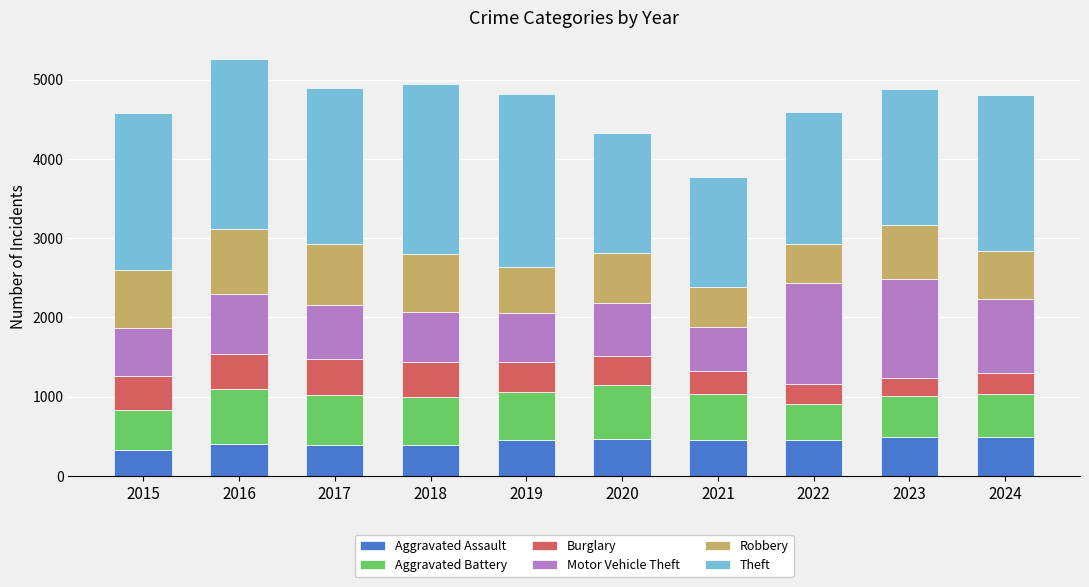

What is the highest value of the Aggravated Assault series?

495